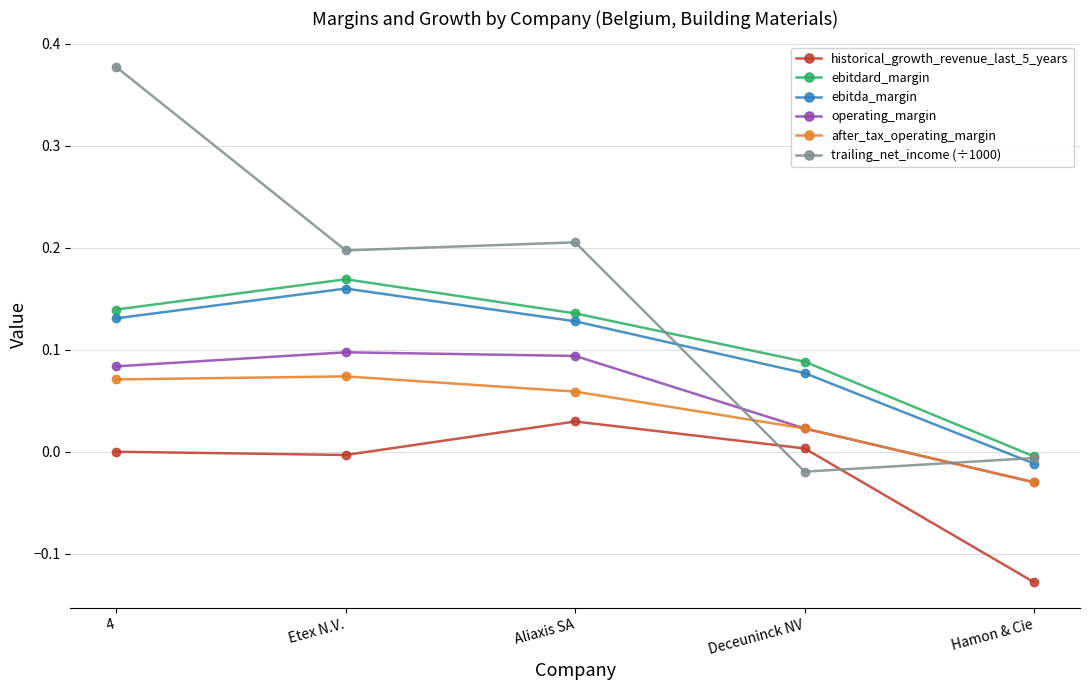

How many interior local peaks does the ebitda_margin series have?

1